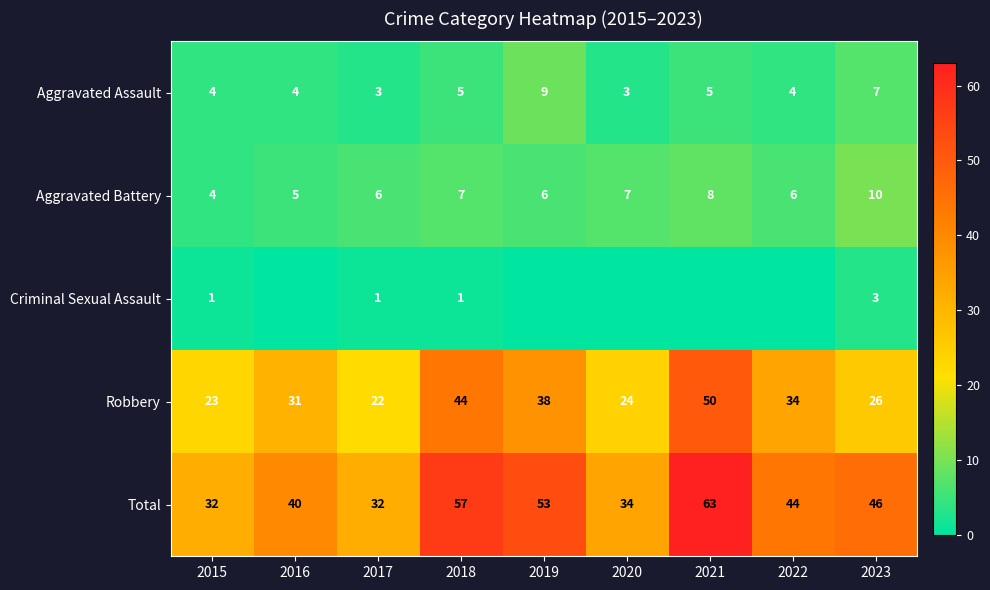

Which category has the highest value across all series?

2021